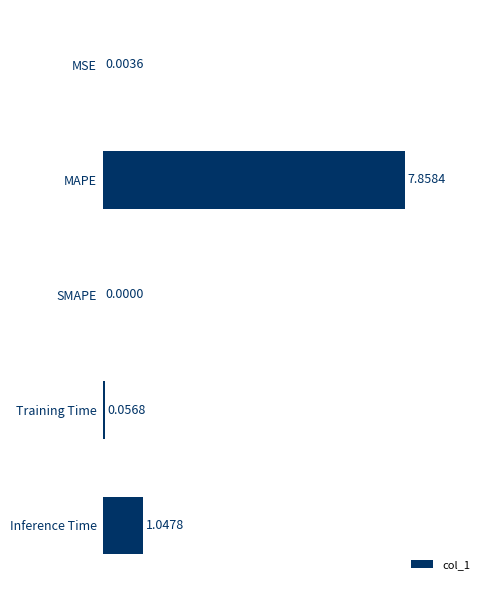

Which category has the highest value across all series?

MAPE